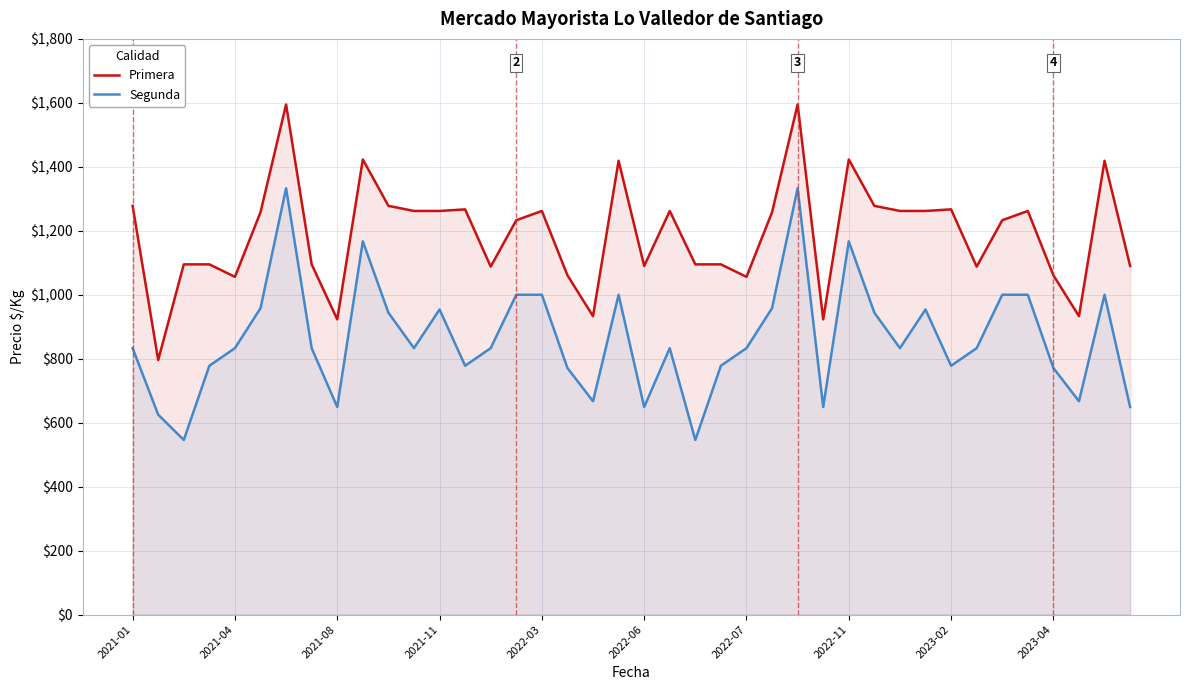

How many lines are shown in the chart?

2